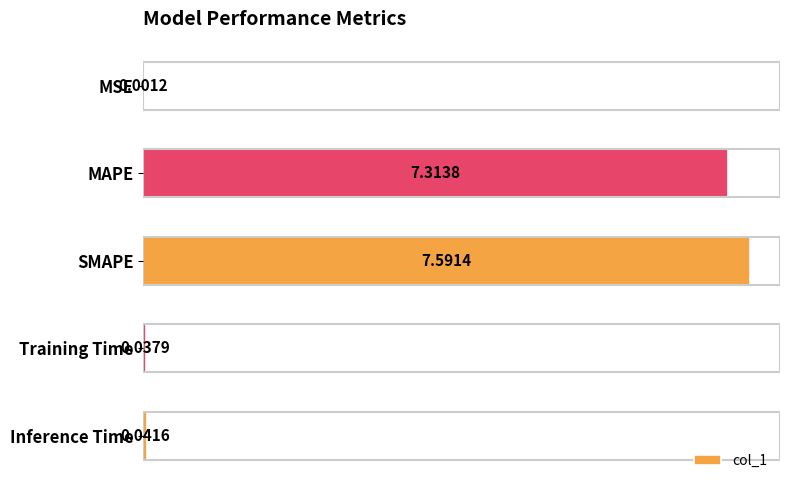

At which category does the chart reach its peak across all series?

SMAPE